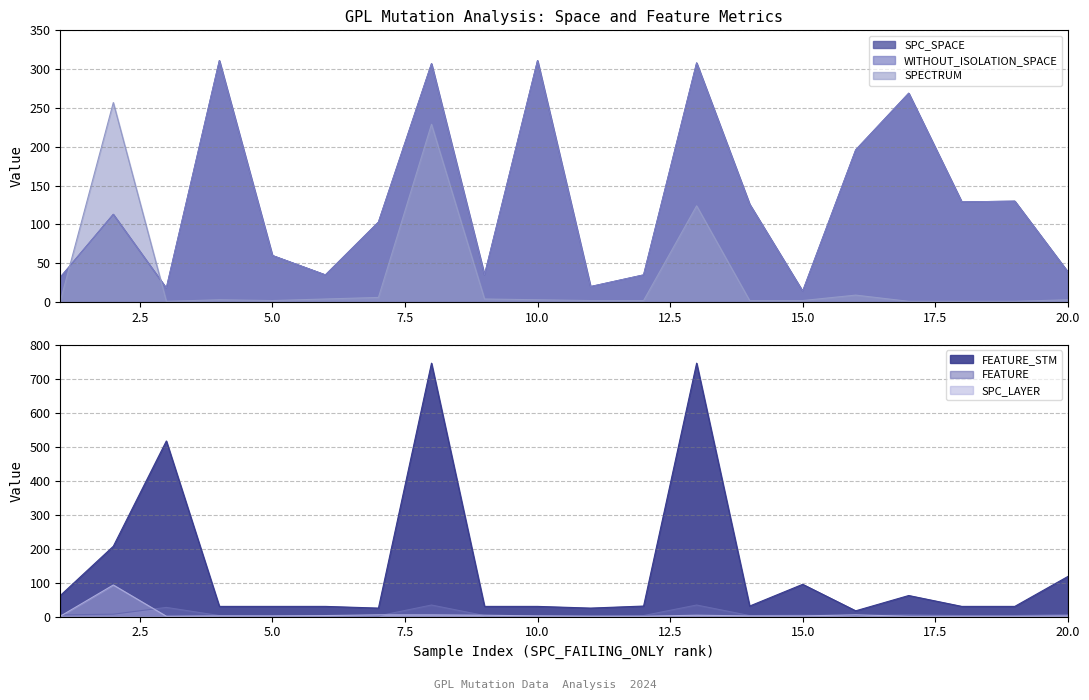

What is the difference between the maximum and minimum values in the FEATURE_STM series?

729